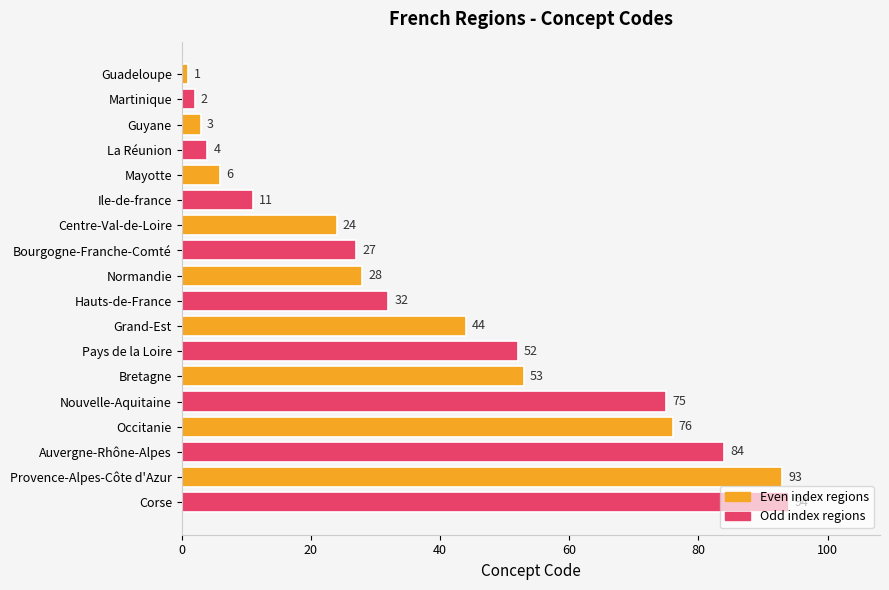

How many bars are there in total?

18